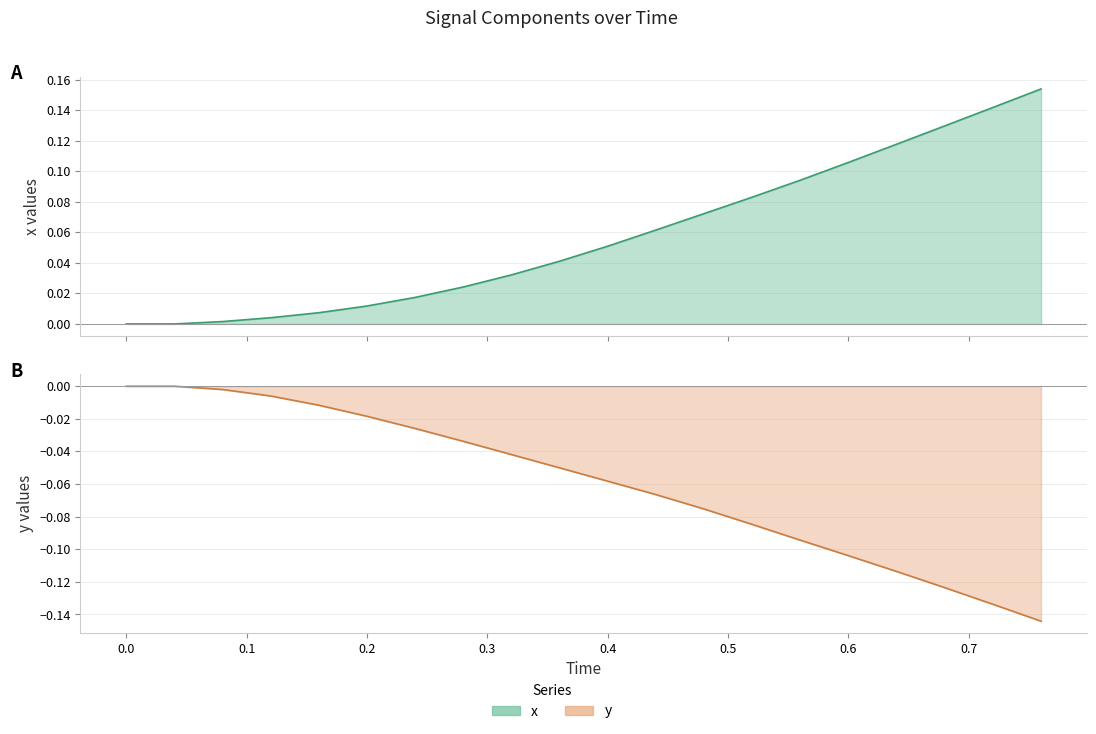

True or false: x and y intersect in this chart.

False